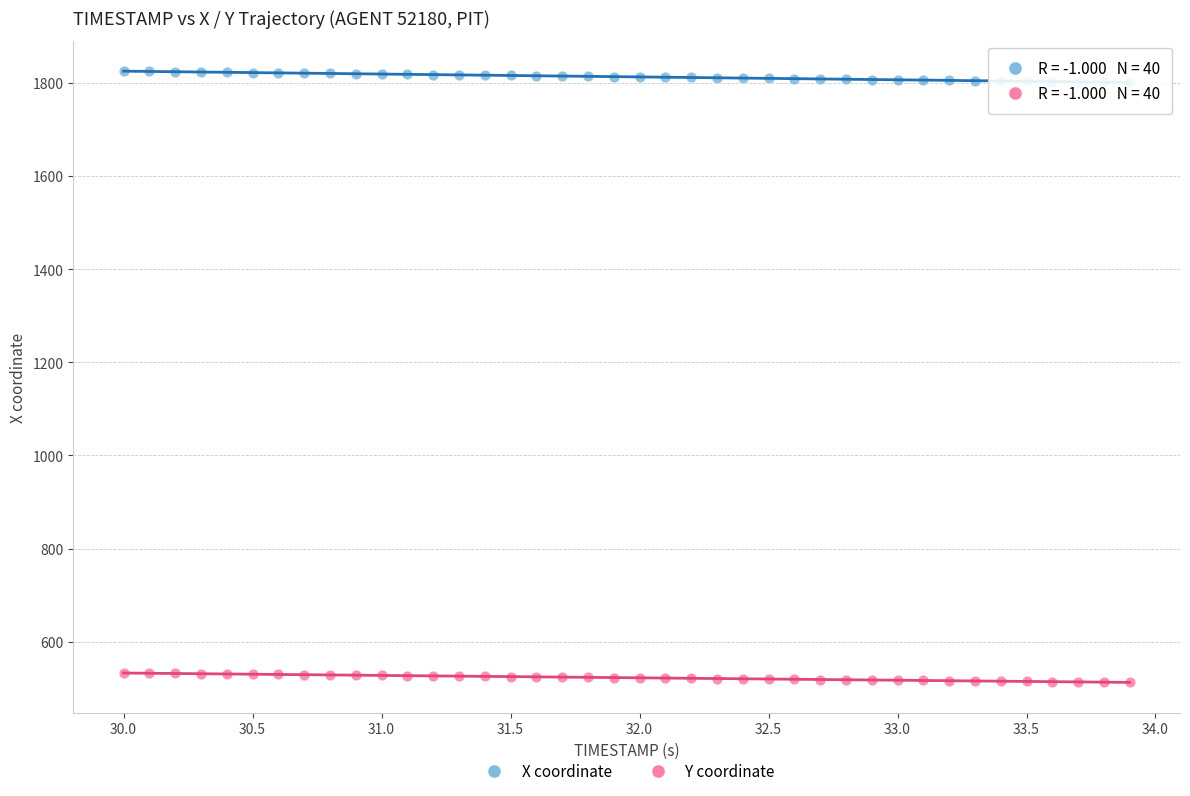

Which series reaches the maximum Y coordinate?

X coordinate